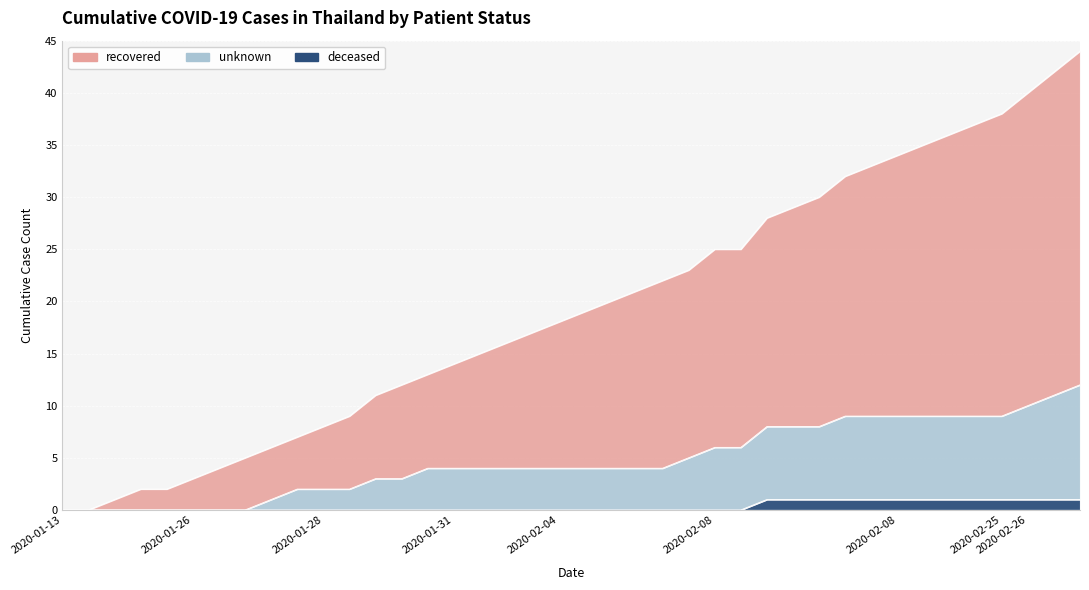

Between 2020-01-13 and 2020-02-26, which series saw the biggest shift?

recovered